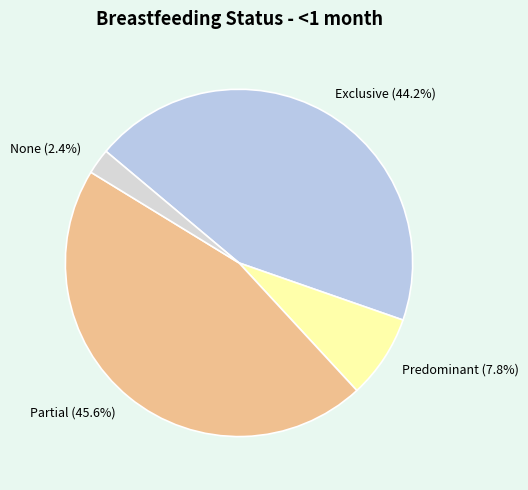

Is it true that Partial is 55% of the pie?

False